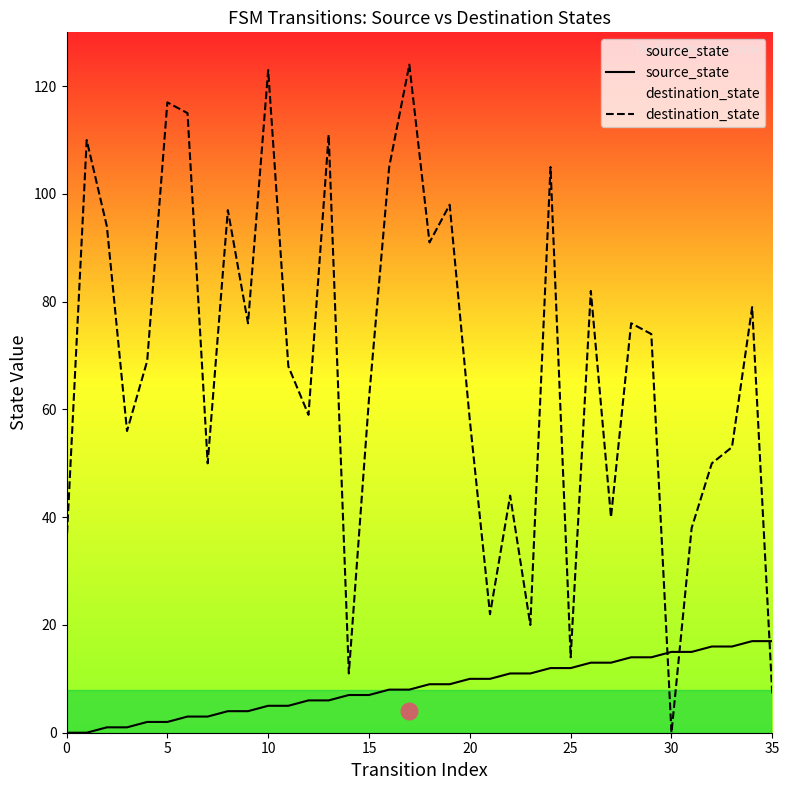

List the series in order of their overall mean, lowest first.

source_state, destination_state